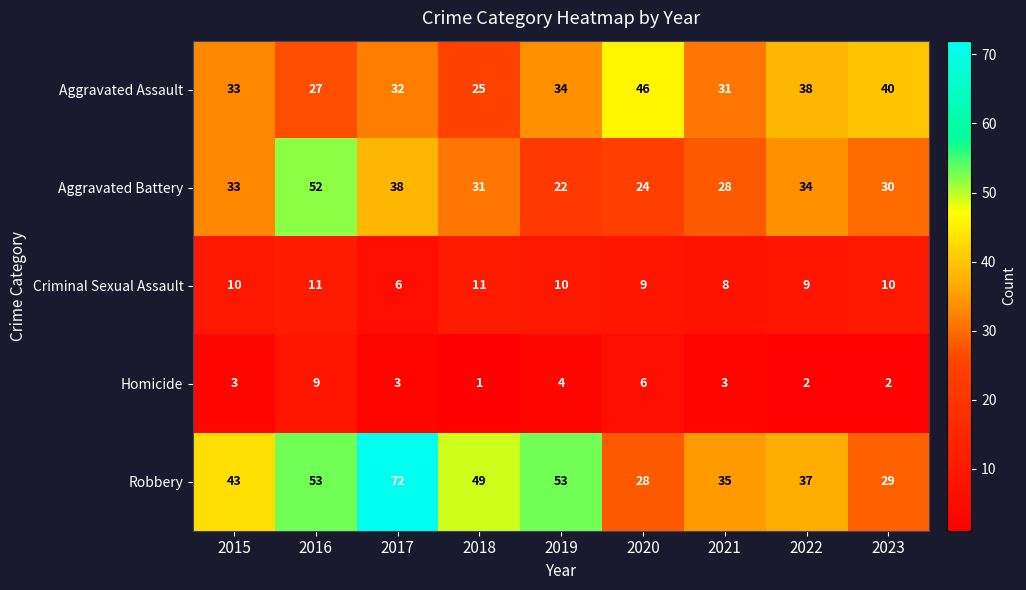

Is it true that Homicide equals 2 at 2022?

True